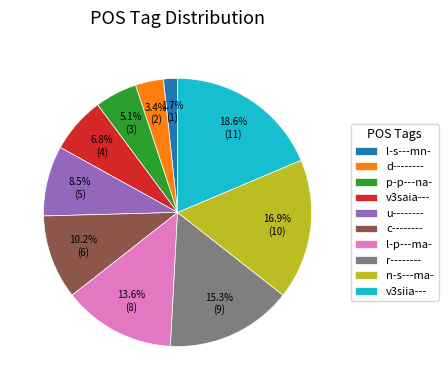

To the nearest percent, what percentage of the pie is n-s---ma-?

17%